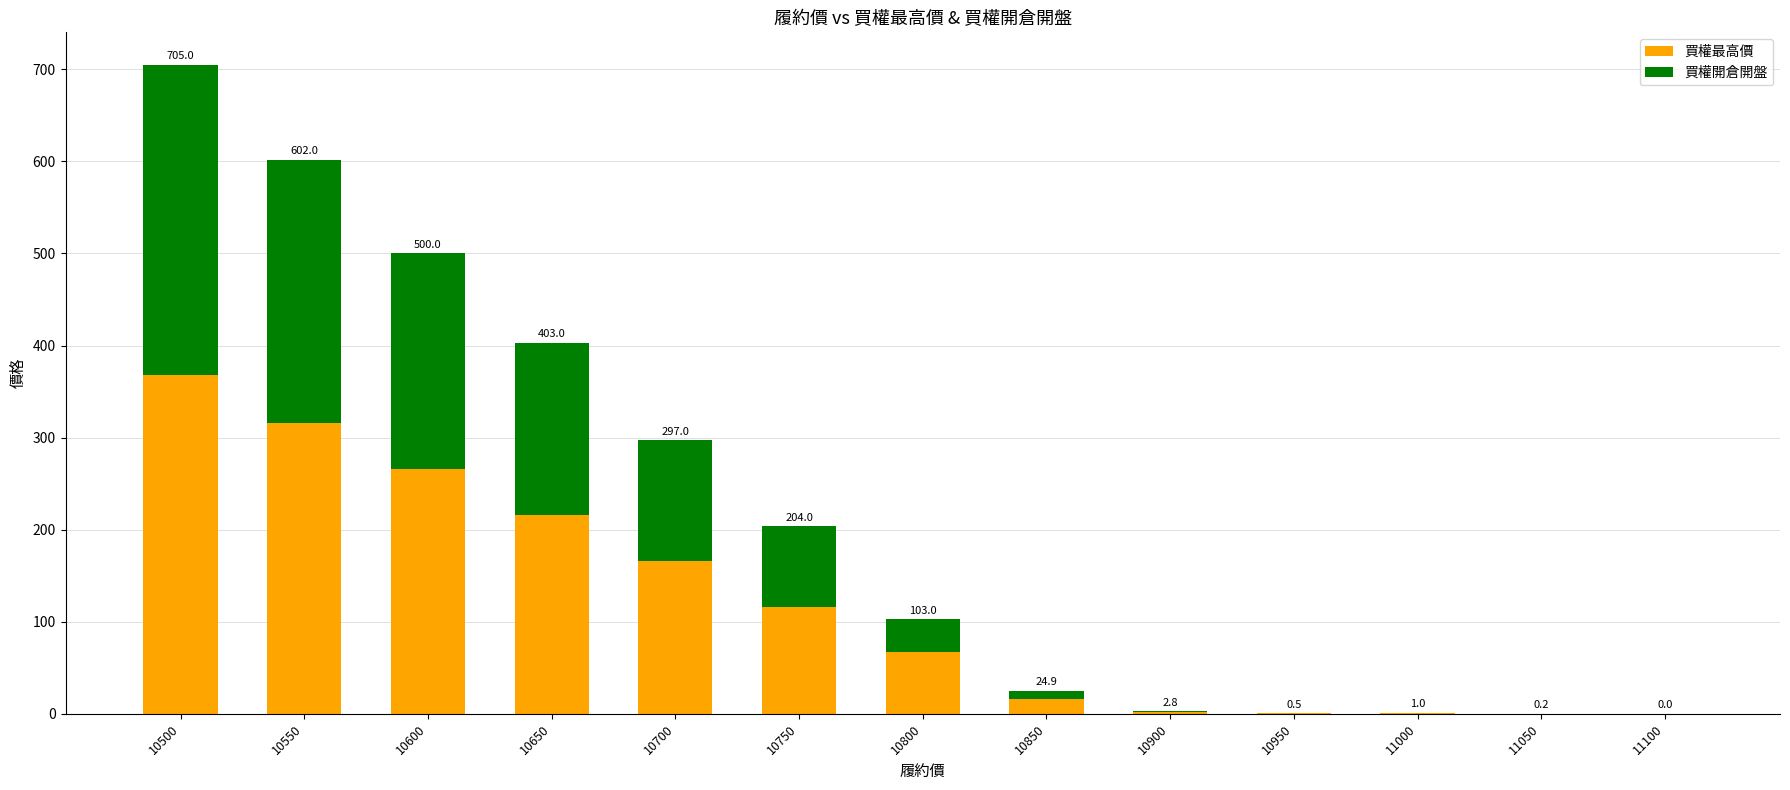

Are the bars grouped side by side (vs. stacked)?

No